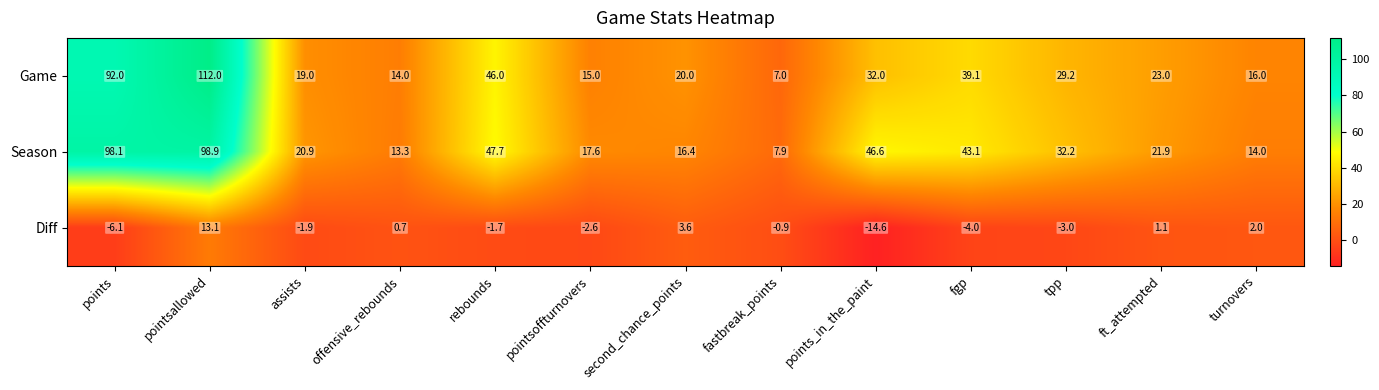

List the series in order of their peak value, lowest first.

Diff, Season, Game